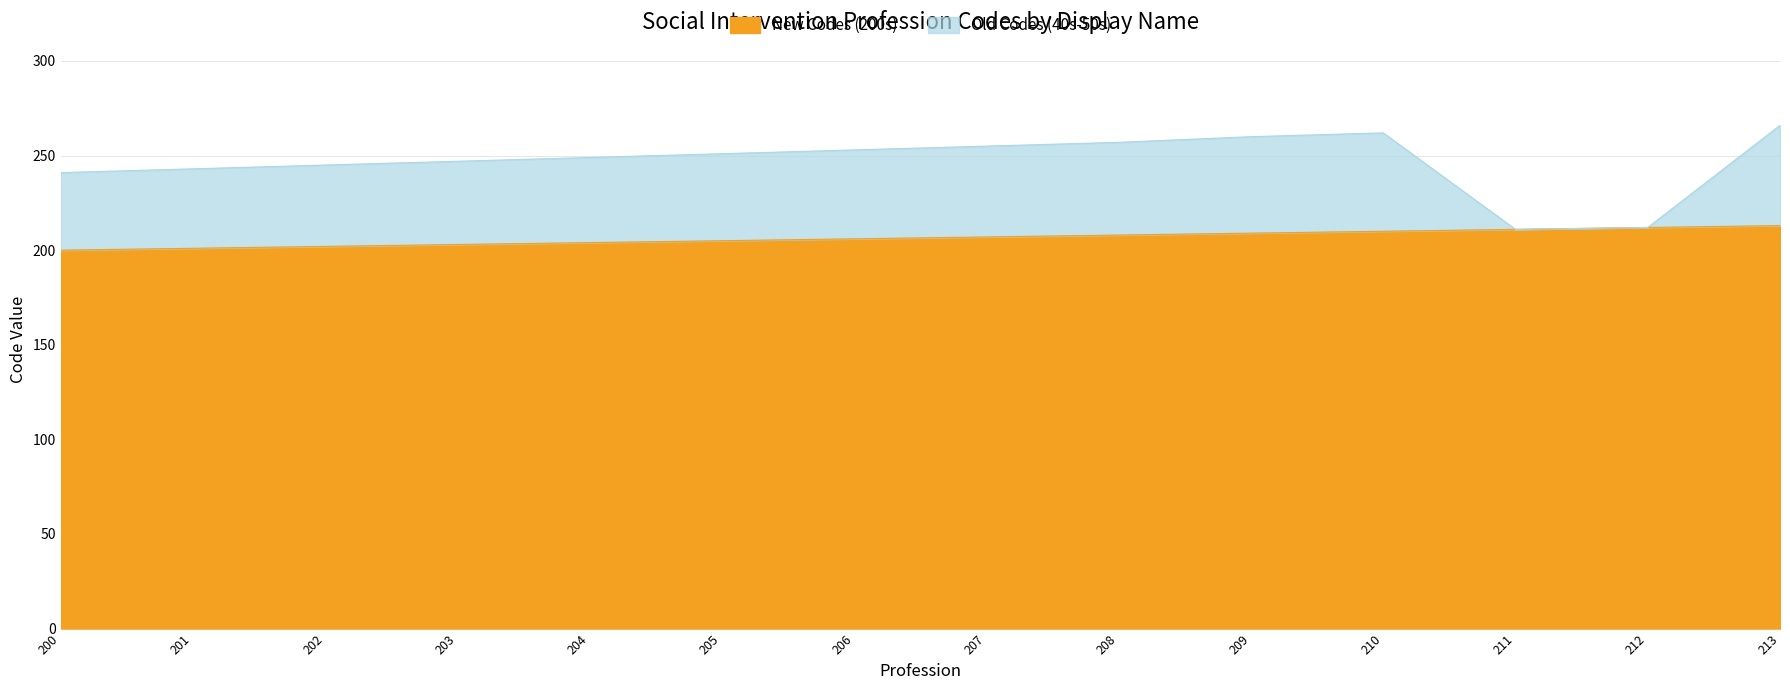

List the labels in order of value, largest first.

213, 212, 211, 210, 209, 208, 207, 206, 205, 204, 203, 202, 201, 200